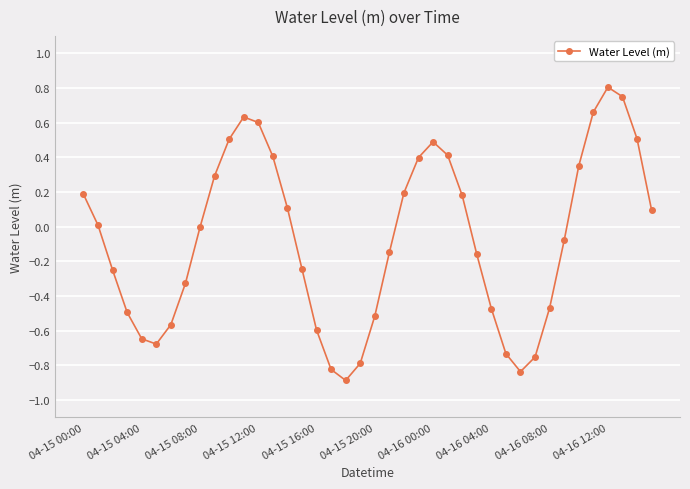

What is the maximum value shown in the chart?

0.8